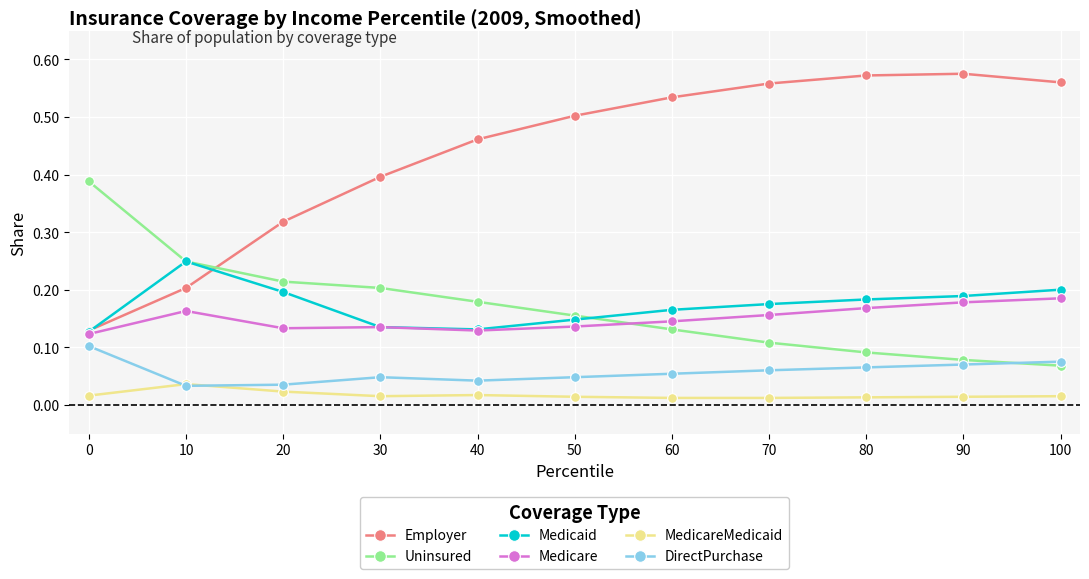

Is it true that Medicare equals 0.2 at 50?

False